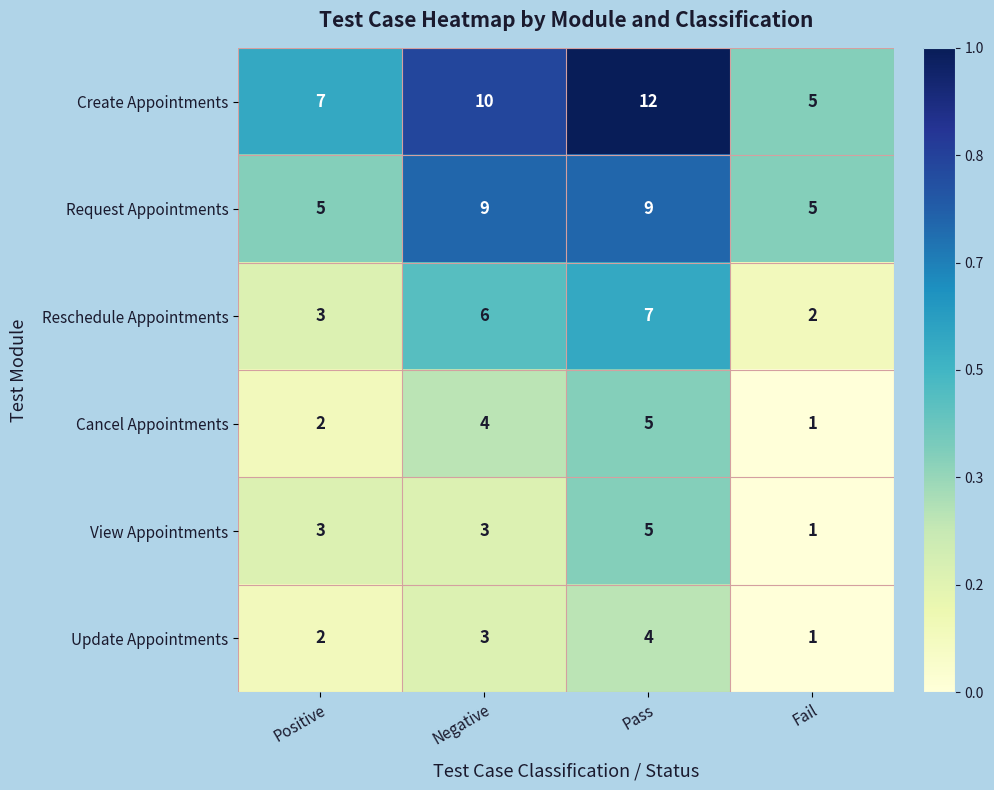

Rank the categories by Reschedule Appointments value from highest to lowest.

Pass, Negative, Positive, Fail